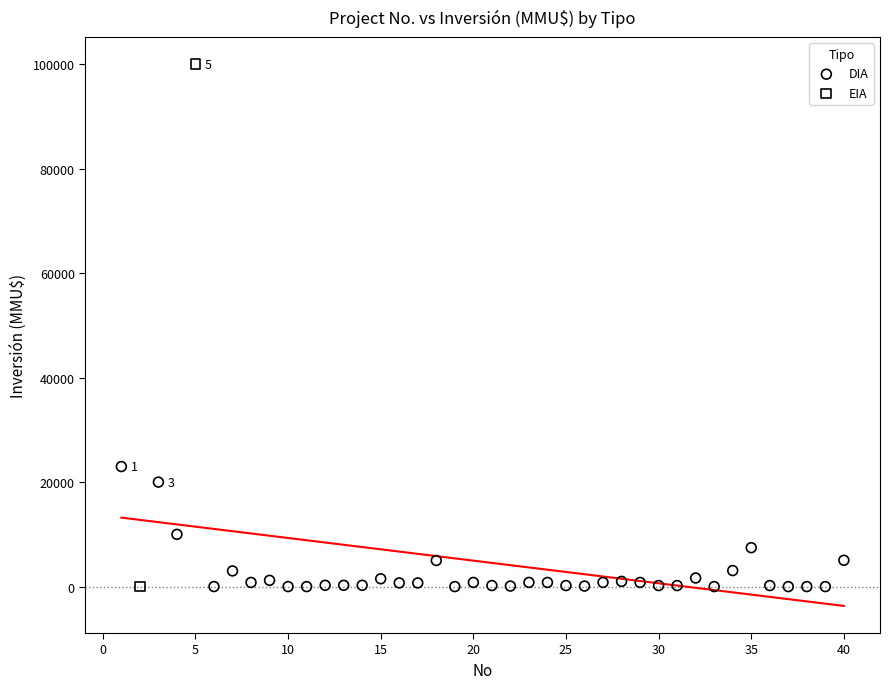

What are all the series names shown in the legend?

DIA, EIA